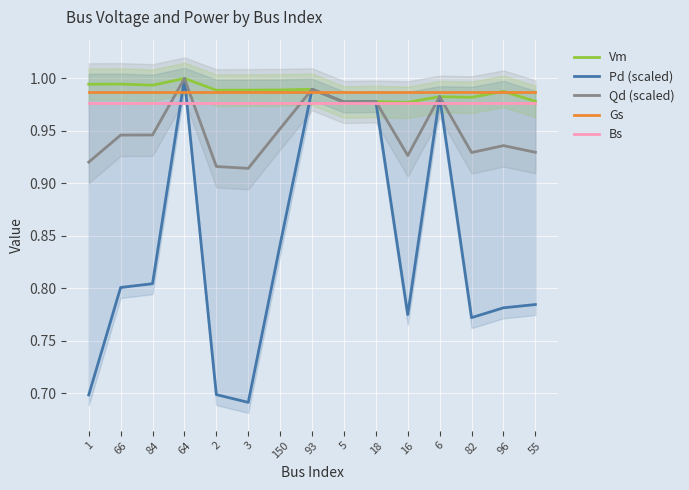

At which label is Qd (scaled) closest to 0?

3